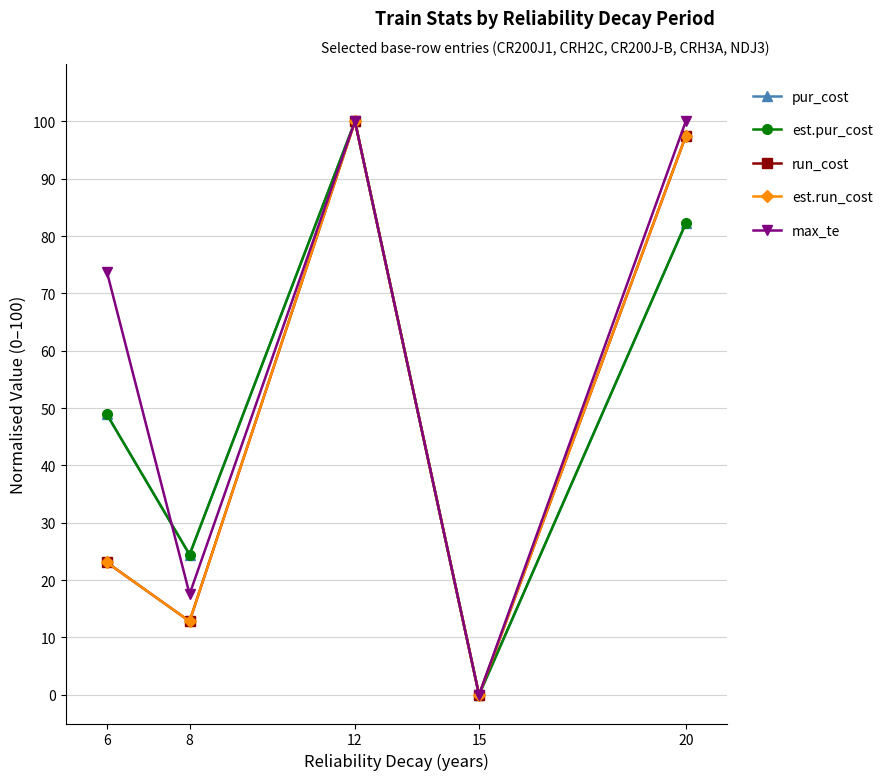

Reading left to right, transcribe all the data shown in this chart.

pur_cost: 48.9	24.4	100.0	0.0	82.2
est.pur_cost: 48.9	24.4	100.0	0.0	82.2
run_cost: 23.1	12.8	100.0	0.0	97.4
est.run_cost: 23.1	12.8	100.0	0.0	97.4
max_te: 73.8	17.6	100.0	0.0	100.0